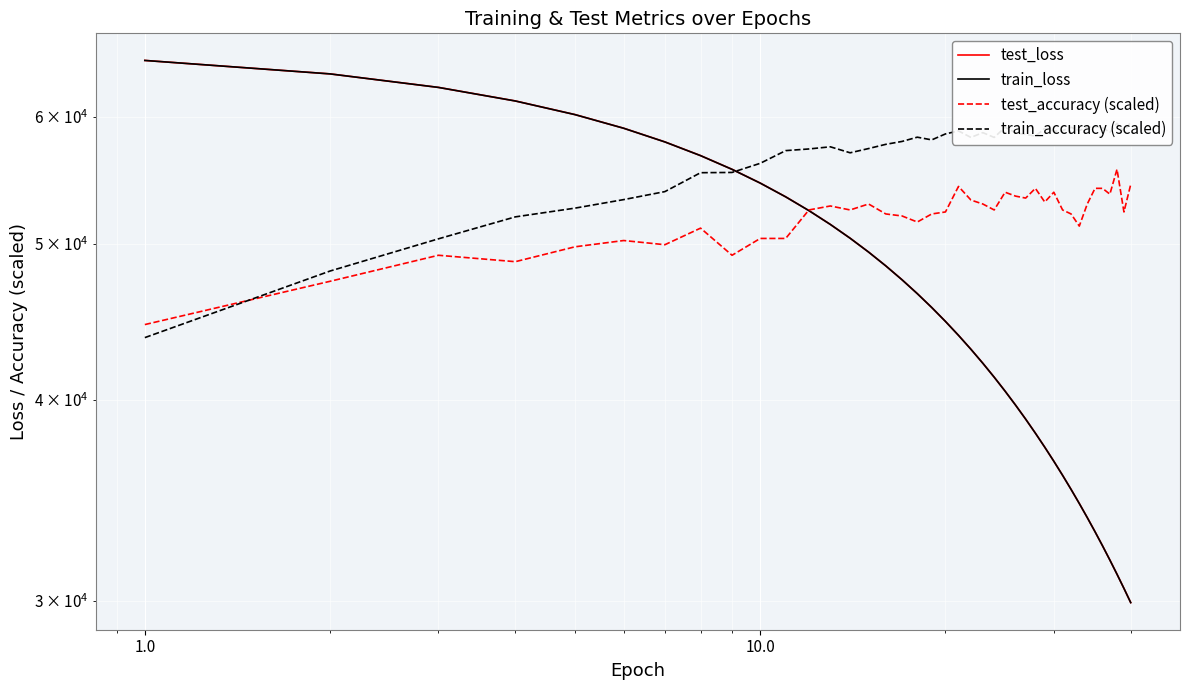

What is the average value of the train_accuracy (scaled) series?

56858.4